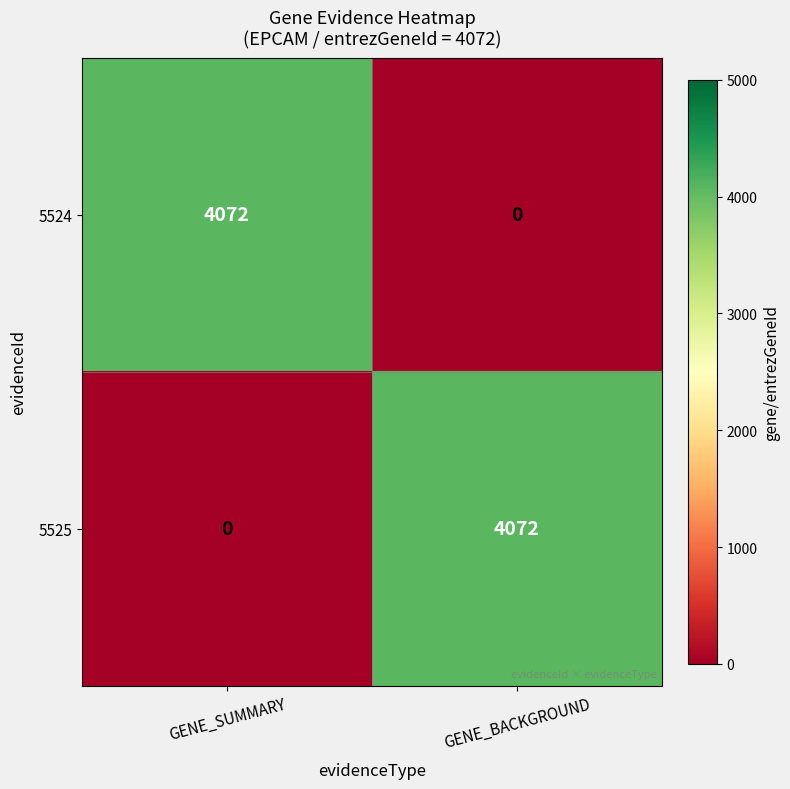

What is the maximum value for 5524?

4072